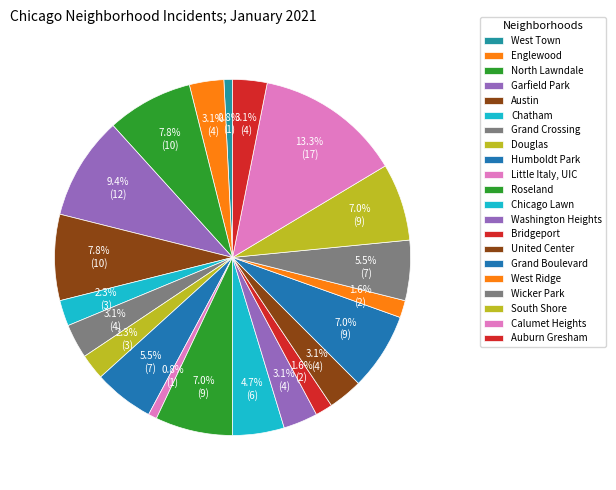

How many segments does this pie chart have?

21